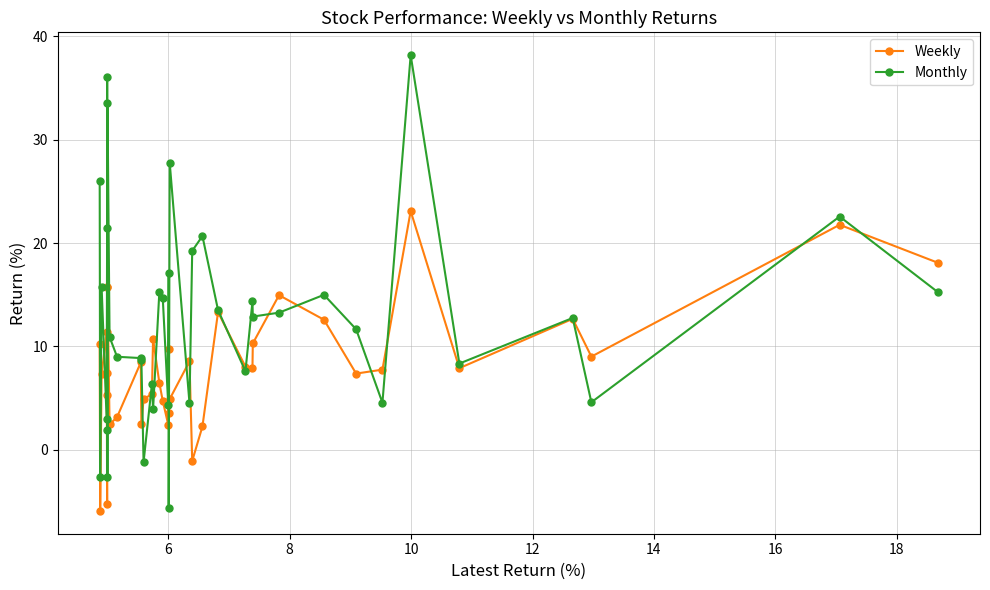

What is the value of the Weekly point at the 15th from the left?

5.4